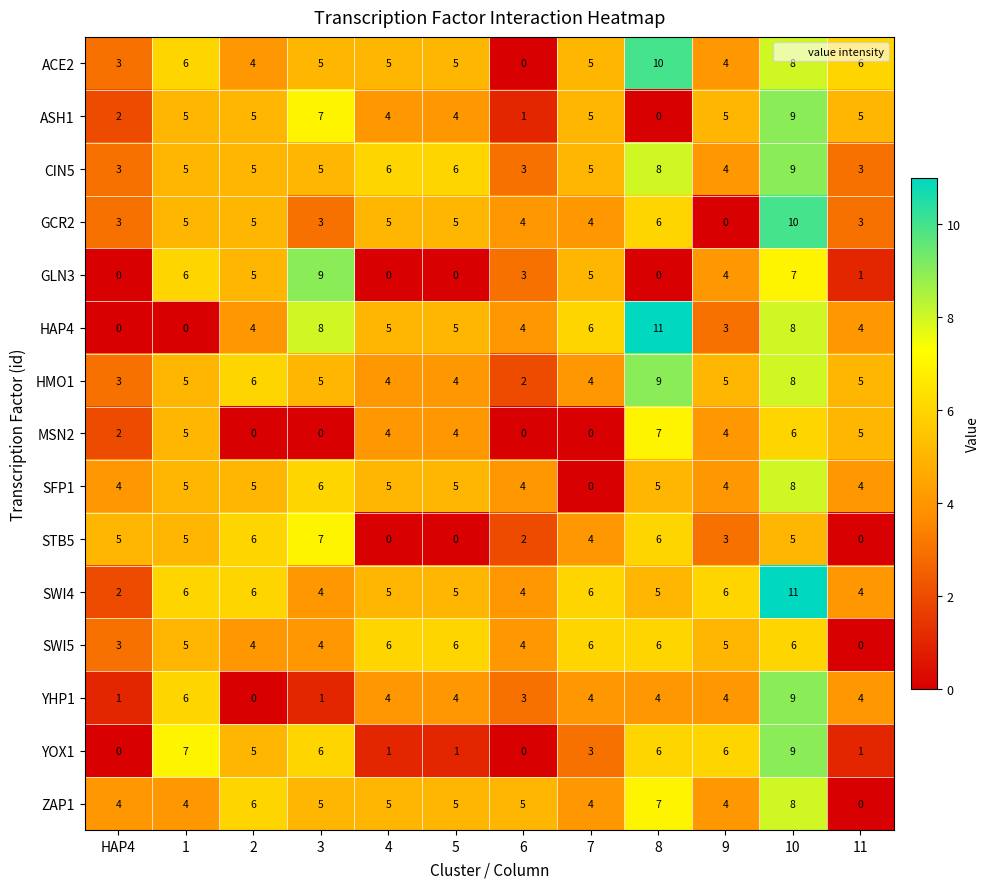

At which category is the sum across all series the highest?

10